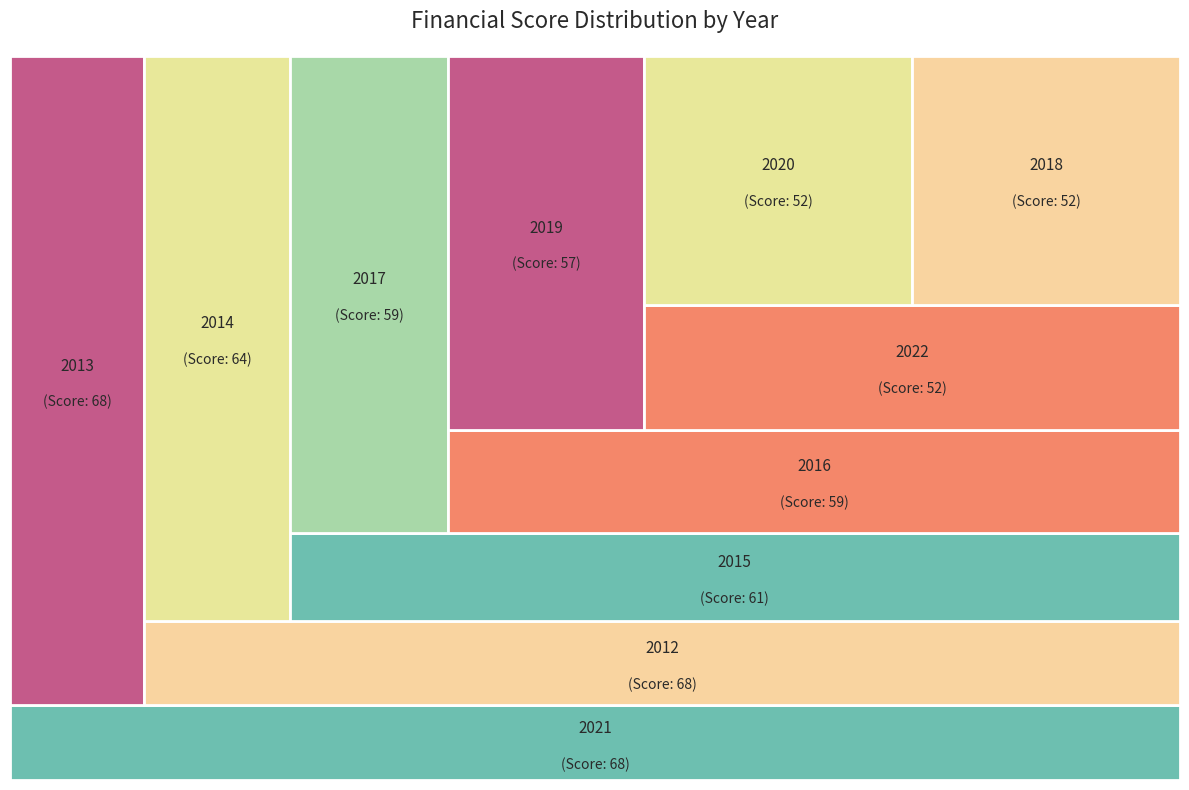

Is there a majority slice in this chart?

No